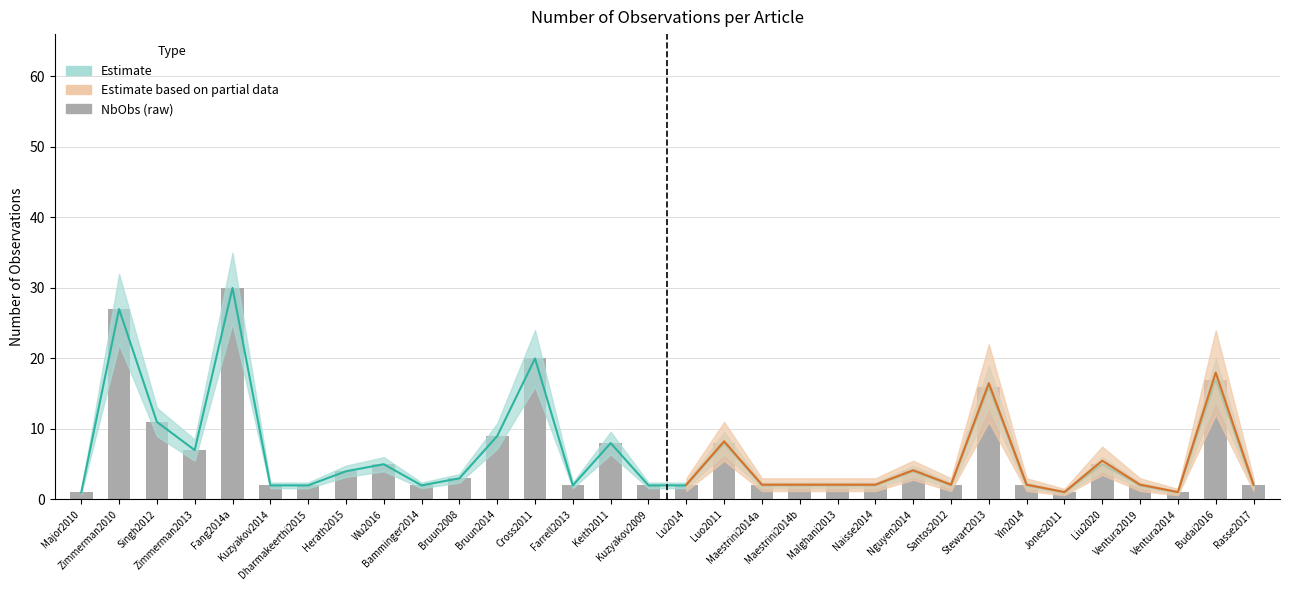

Are the bars horizontal?

No